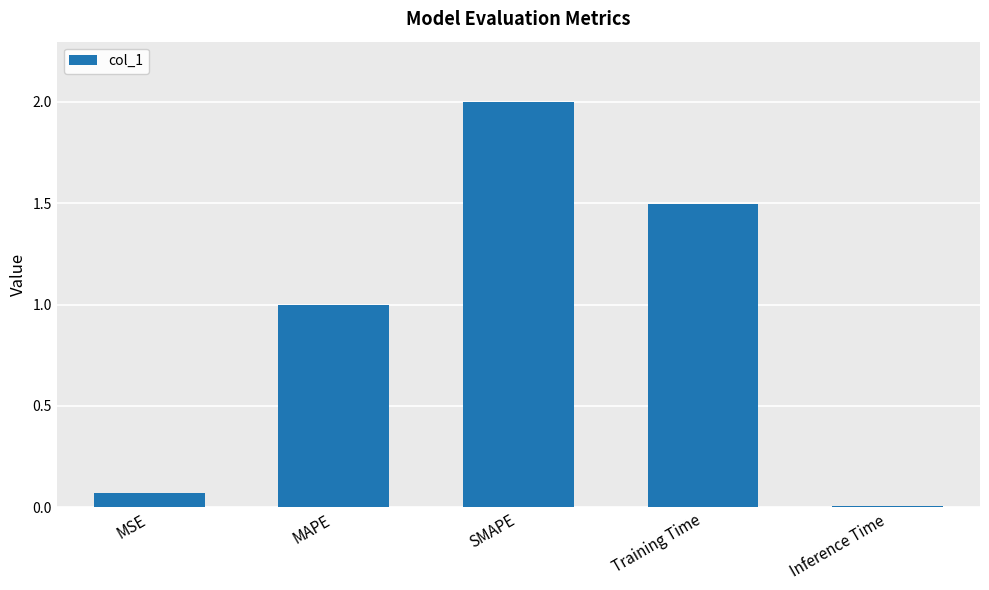

Which has a higher value, MSE or Inference Time?

MSE